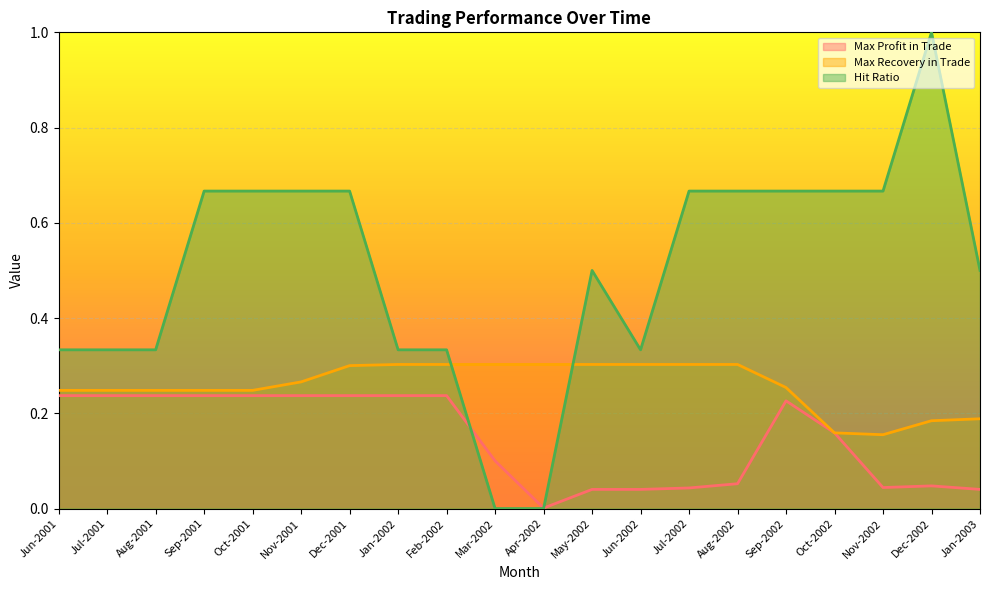

What is the spread (max minus min) of values at Jan-2002?

0.1